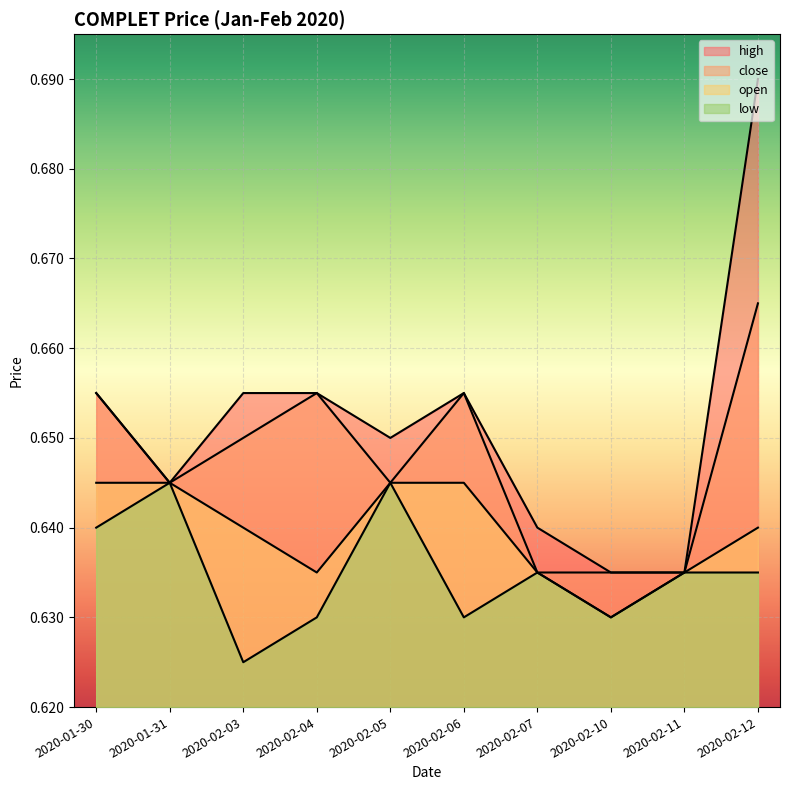

What is the difference between the maximum and second lowest values in the high series?

0.1